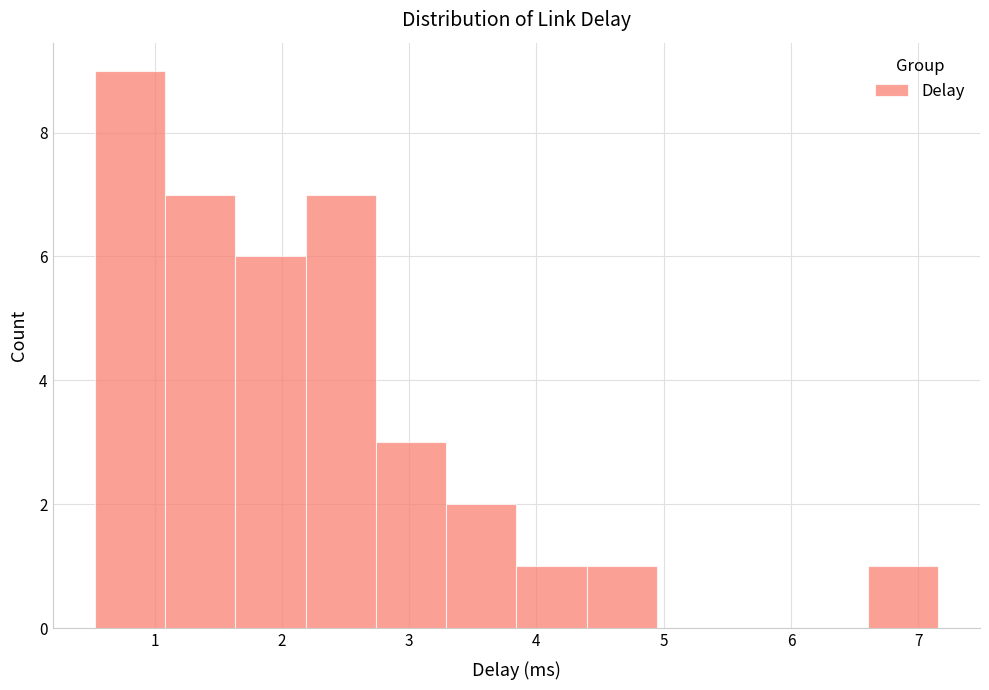

Over which range of the x-axis is the bar tallest?

0.5 to 1.1